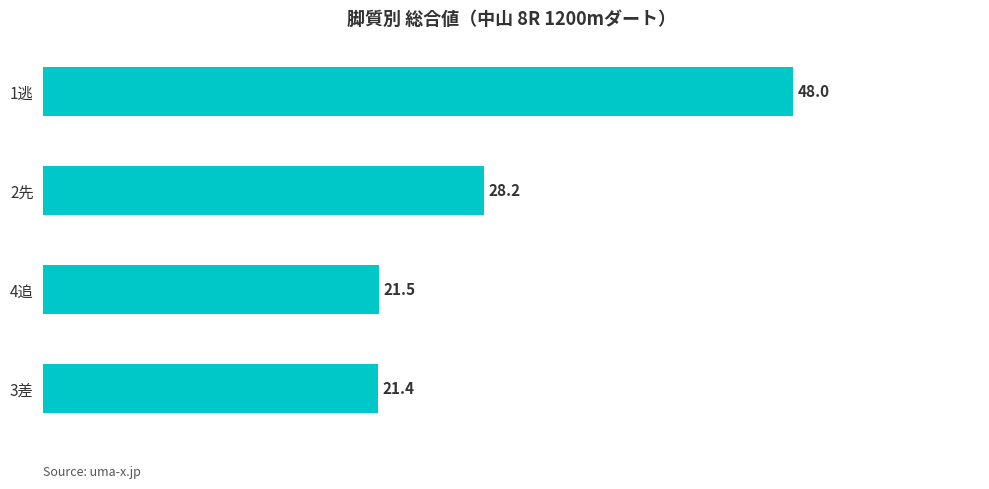

What is the sum of all values?

119.1